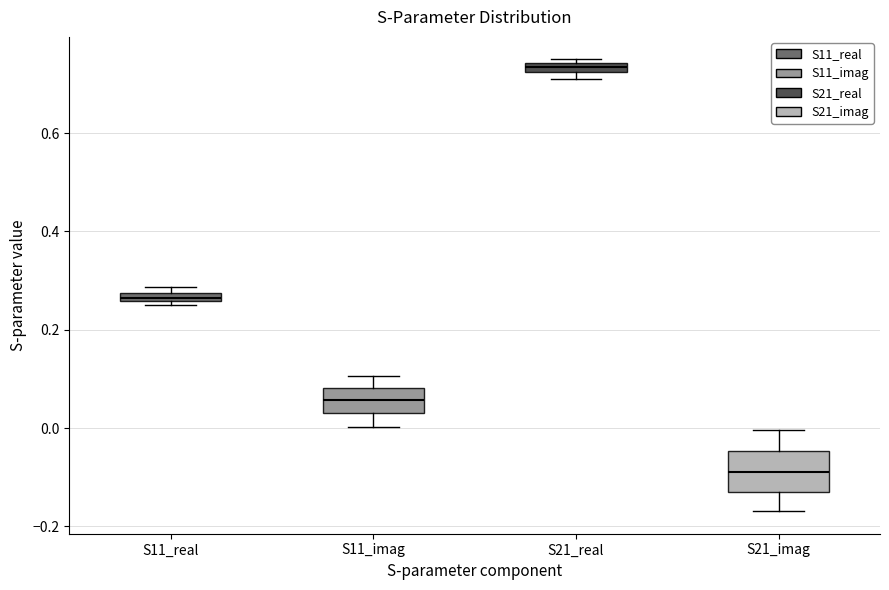

Where does the upper whisker of the box for S11_imag end on the y-axis? The values are not printed on the chart, so give them approximately, as read against the axis.

0.10